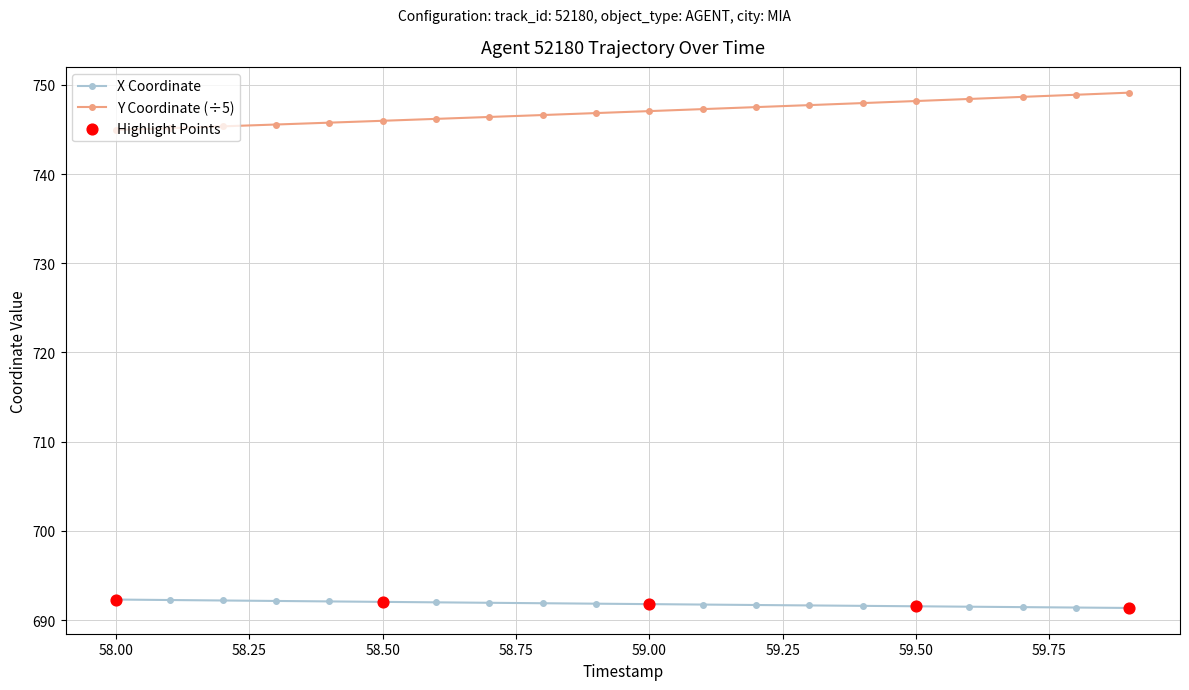

Which series has the largest total across all categories?

Y Coordinate (÷5)